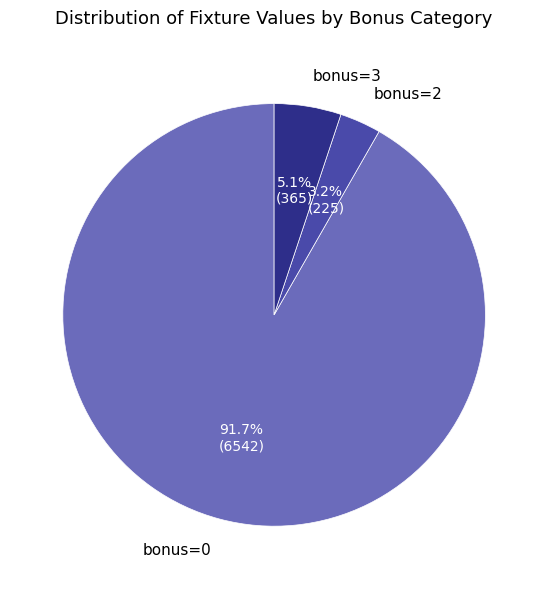

Count the number of slices in the pie.

3